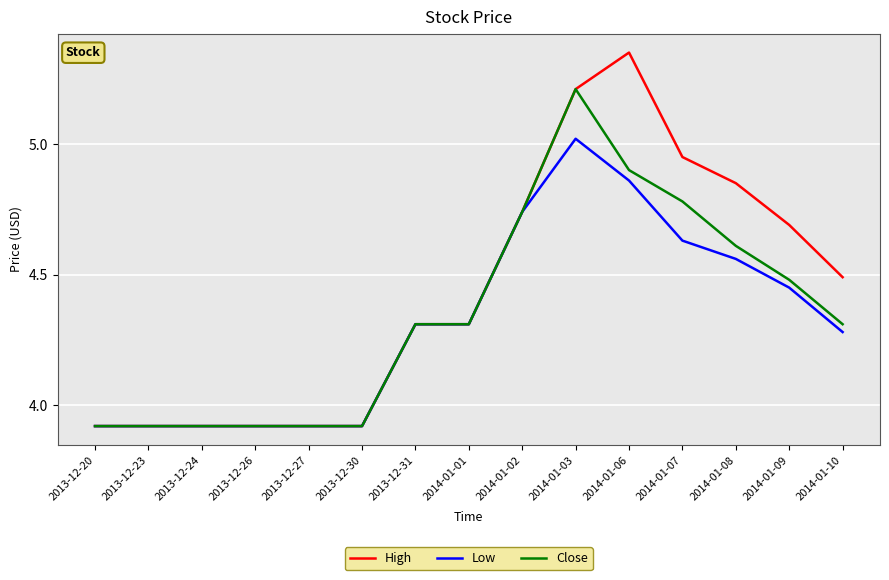

The Low series shows 4.7 at 2014-01-02. True or false?

True